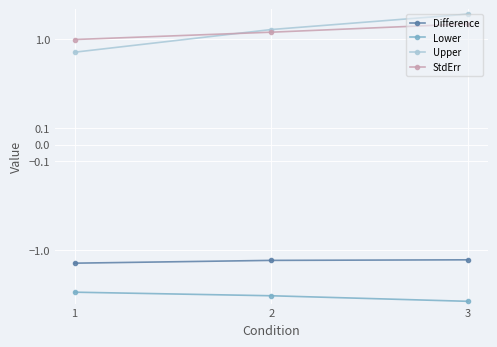

How many lines are shown in the chart?

4